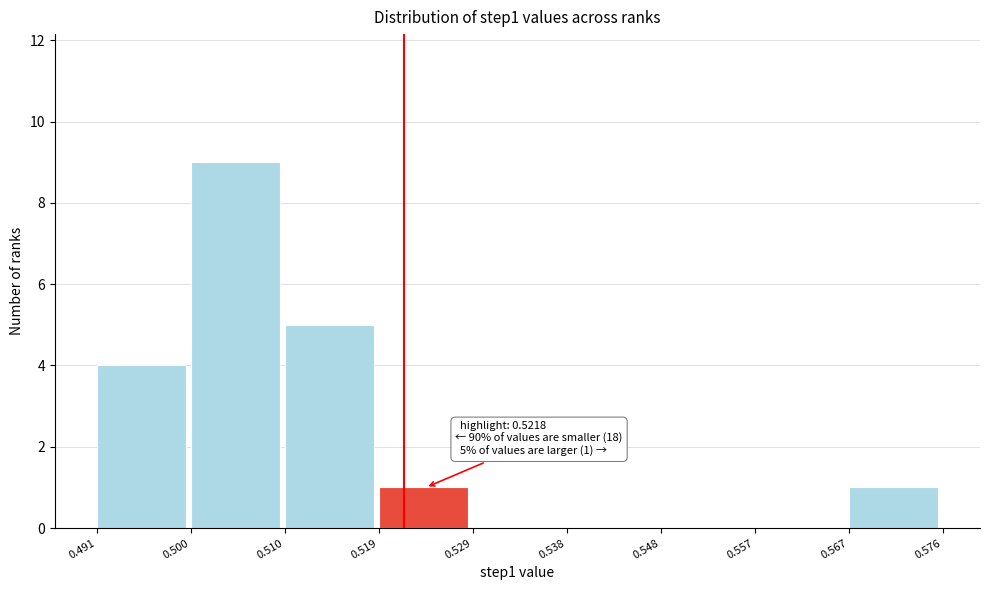

Which range on the x-axis has the tallest bar?

0.500 to 0.510